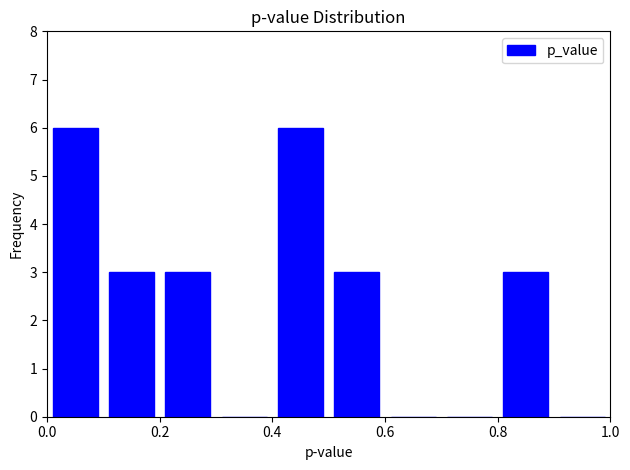

Reading left to right, transcribe this chart: for each bar, give the range it covers on the x-axis and its height. The values are not printed on the chart, so give them approximately, as read against the axis.

0.0 to 0.1: 6
0.1 to 0.2: 3
0.2 to 0.3: 3
0.3 to 0.4: 0
0.4 to 0.5: 6
0.5 to 0.6: 3
0.6 to 0.7: 0
0.7 to 0.8: 0
0.8 to 0.9: 3
0.9 to 1.0: 0